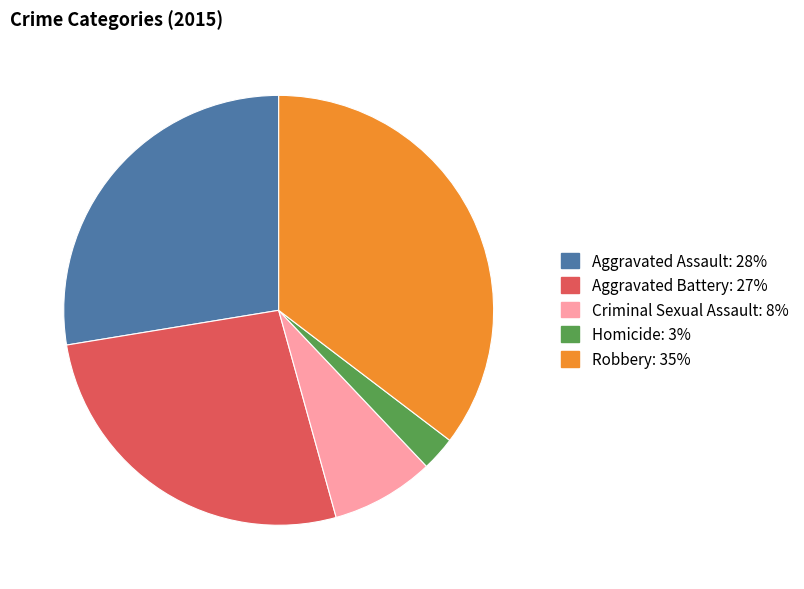

Rank the categories by value from lowest to highest.

Homicide, Criminal Sexual Assault, Aggravated Battery, Aggravated Assault, Robbery